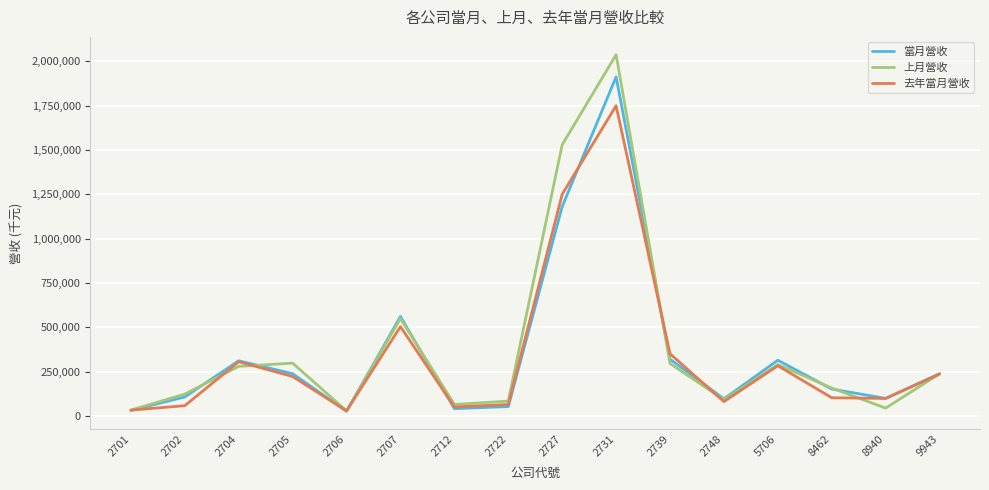

True or false: 當月營收 has a value of 40964 at 2712.

True